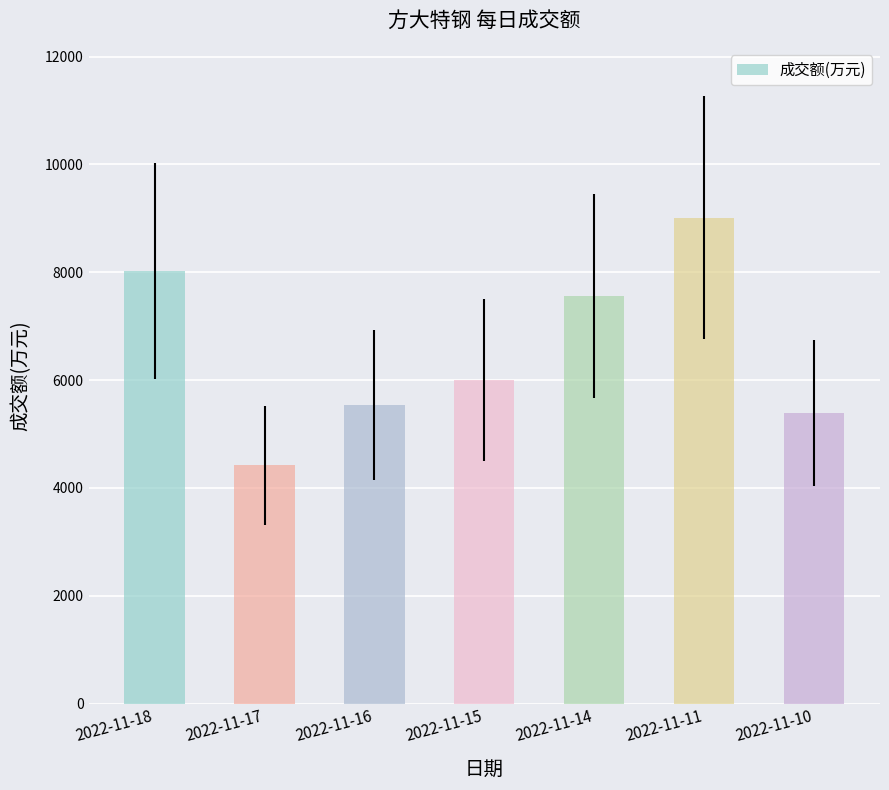

Reading left to right, list all the values displayed in this chart.

2022-11-18=8020	2022-11-17=4420	2022-11-16=5535	2022-11-15=6007	2022-11-14=7566	2022-11-11=9008	2022-11-10=5389